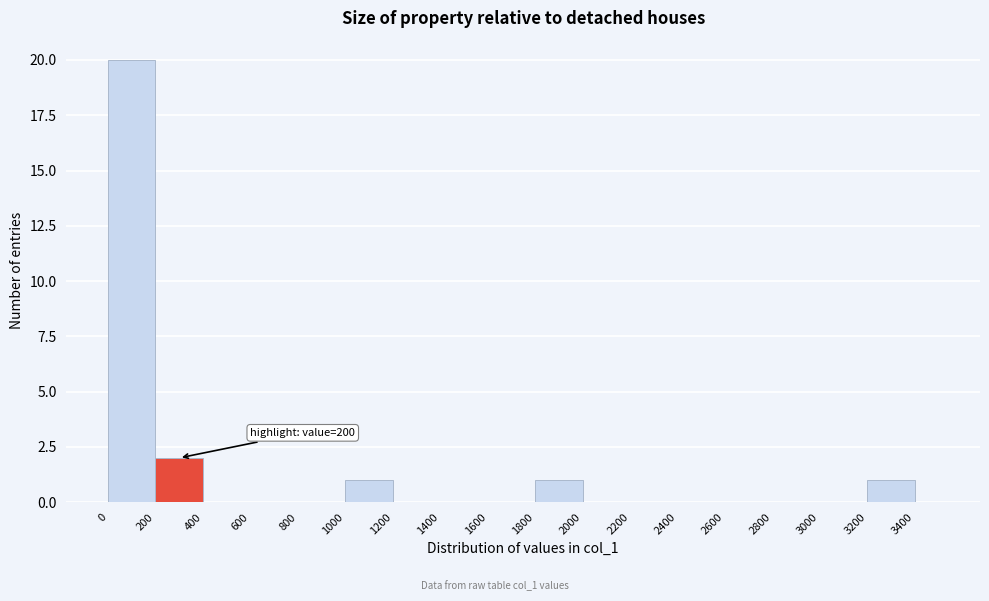

Which range on the x-axis has the tallest bar?

0 to 200